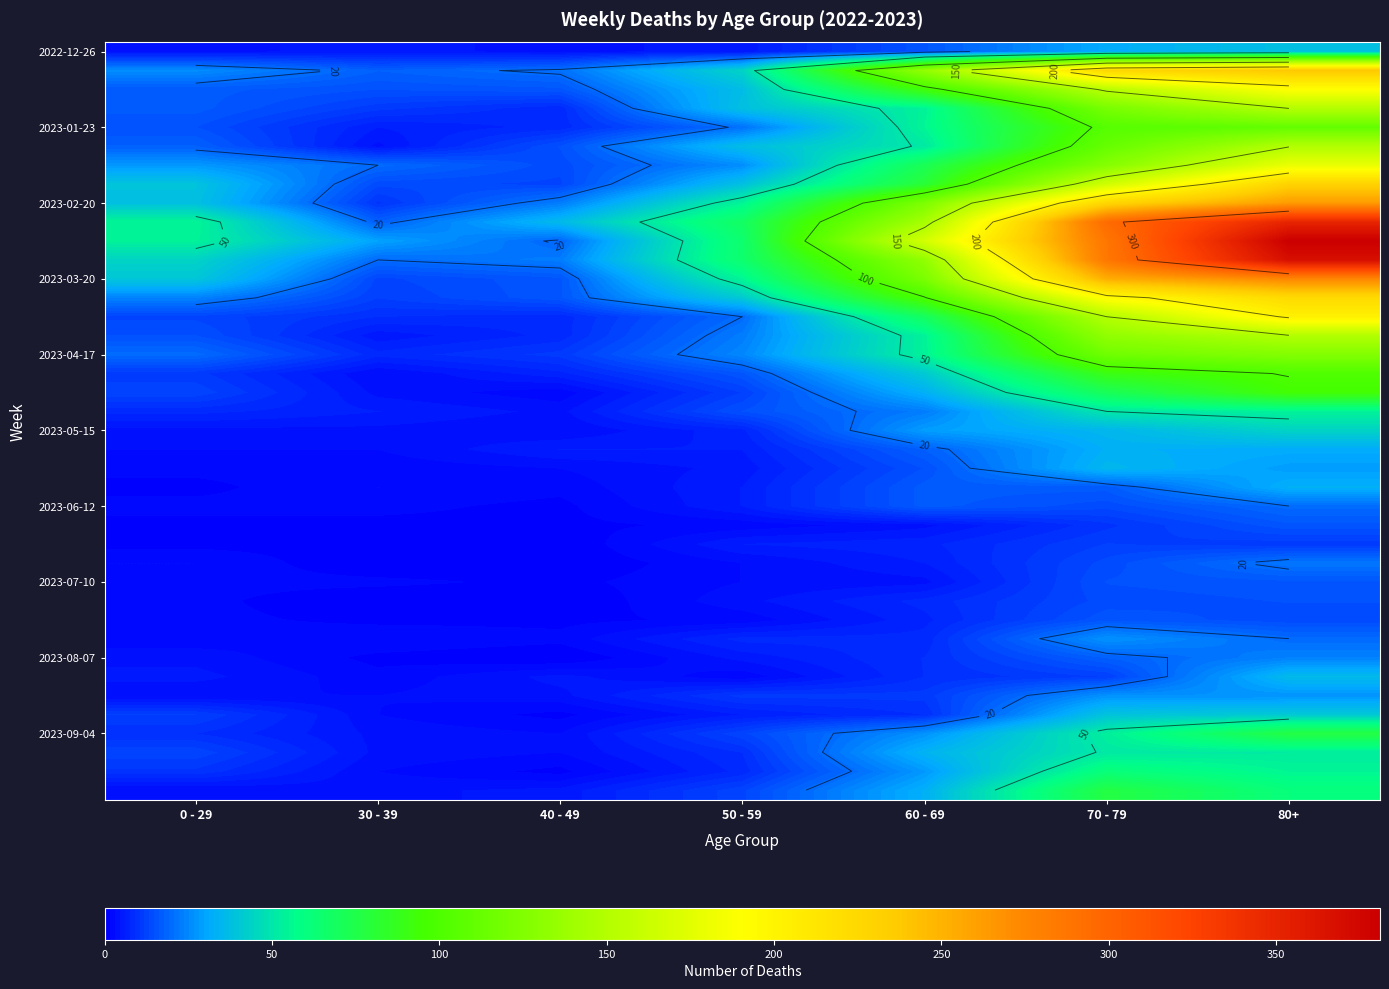

What is the total value across all series at 0 - 29?

583